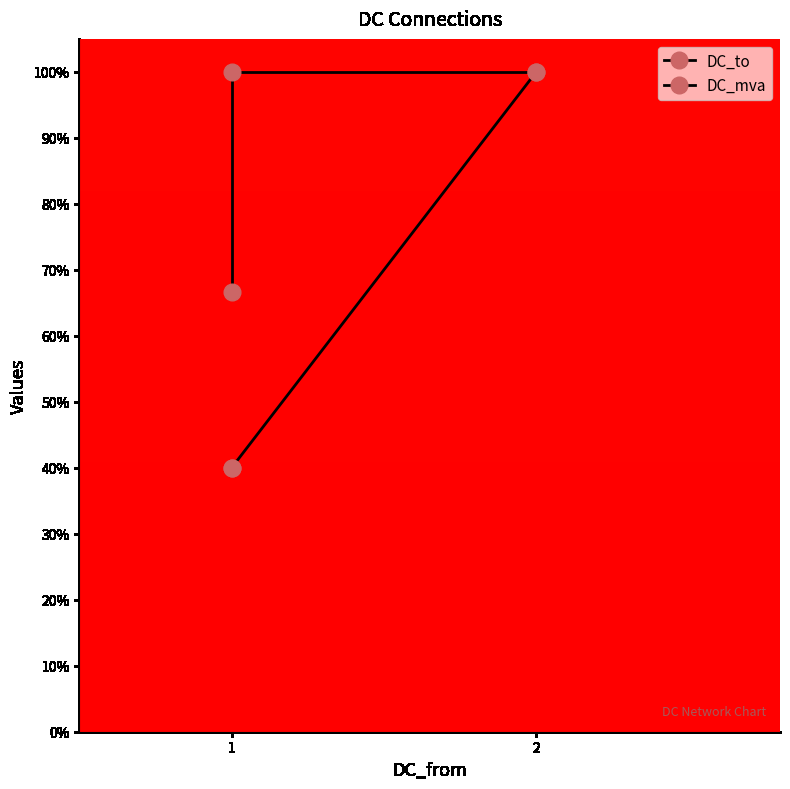

Rank the series by their average value, from highest to lowest.

DC_to, DC_mva